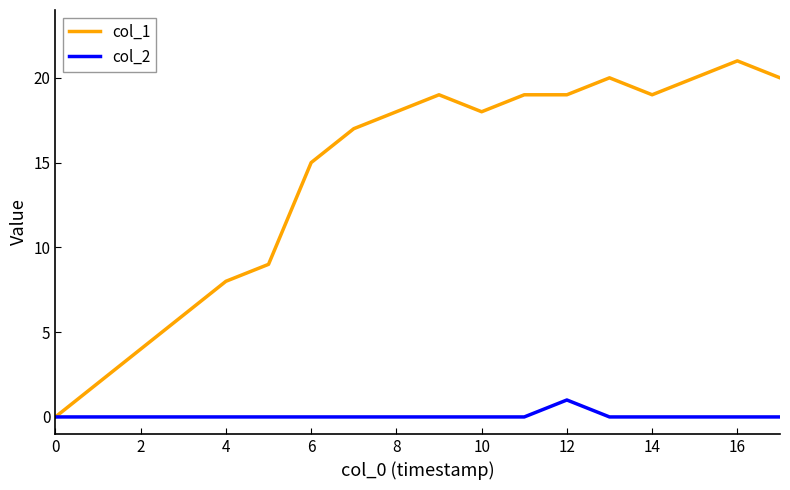

Which series has the largest total across all categories?

col_1